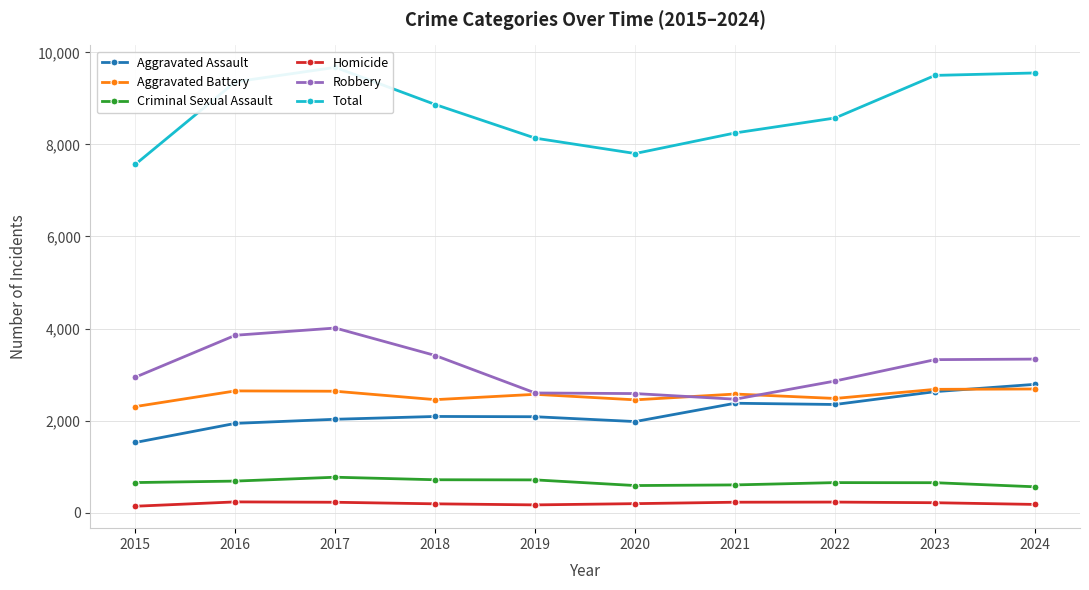

True or false: Aggravated Assault and Aggravated Battery cross at least once.

True